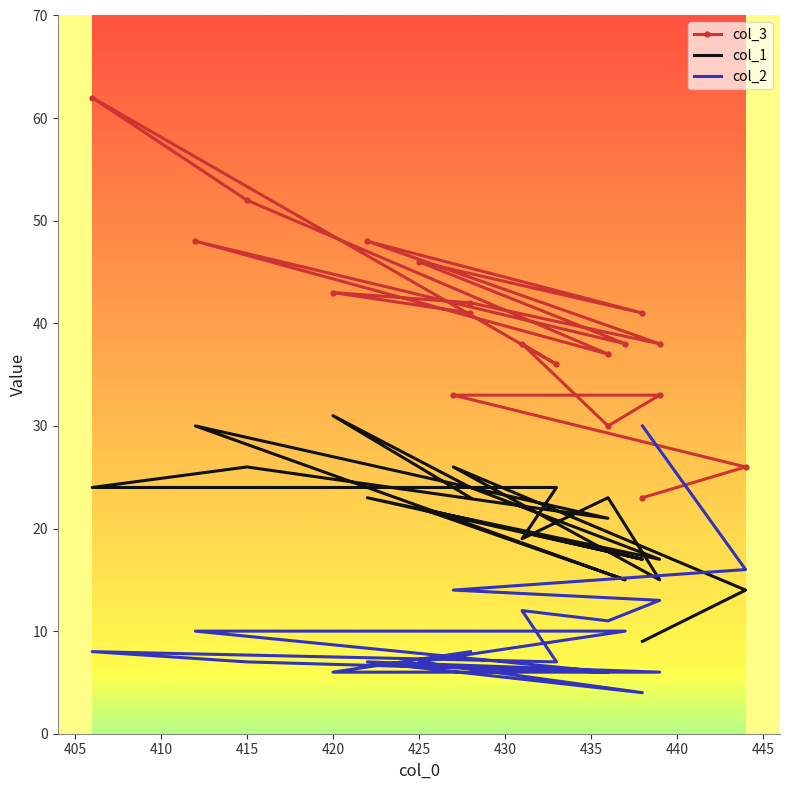

The value of col_1 at 425 is 5. True or false?

False